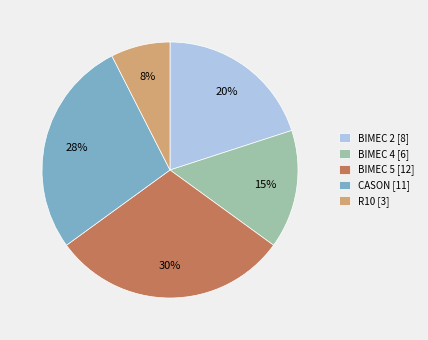

Do R10 [3] and BIMEC 2 [8] together represent more than half of the pie?

No